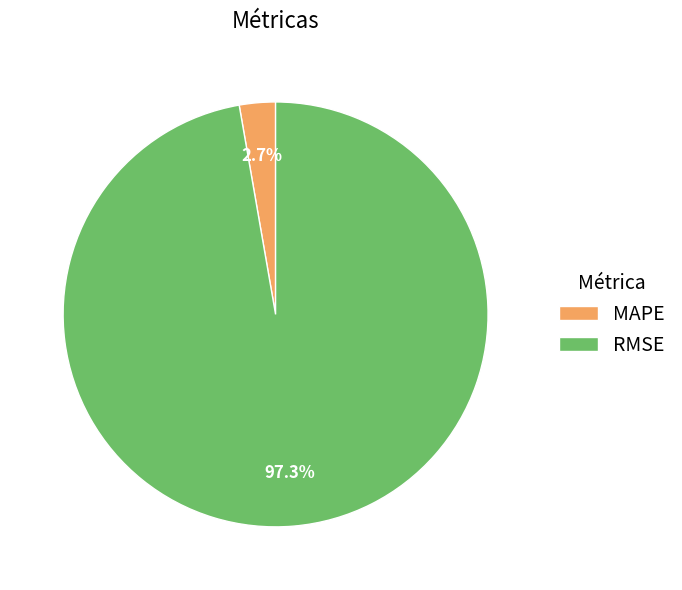

What is the majority slice?

RMSE